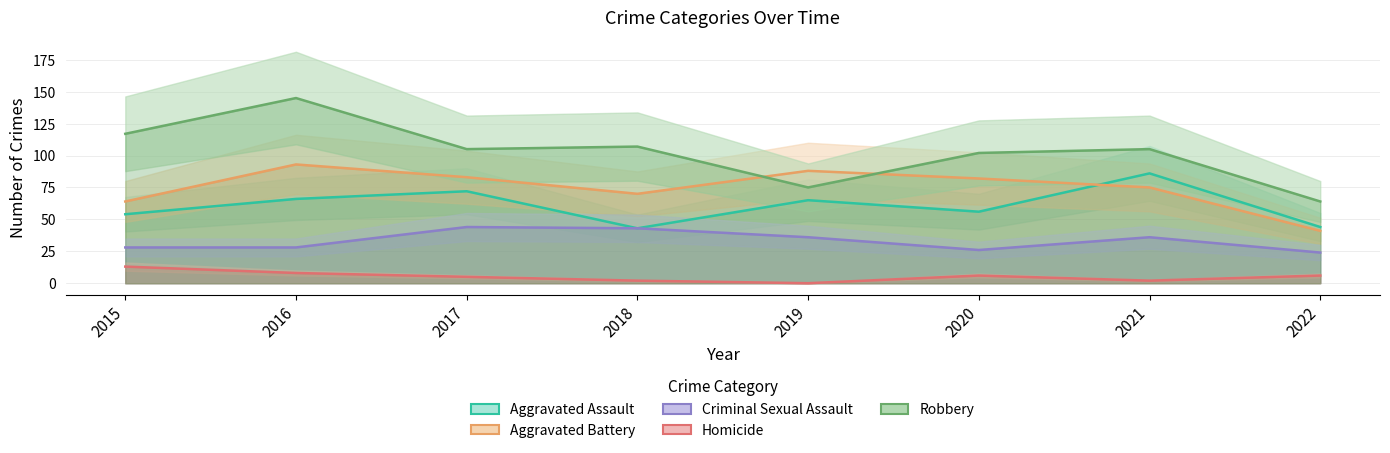

True or false: Homicide and Aggravated Battery intersect in this chart.

False